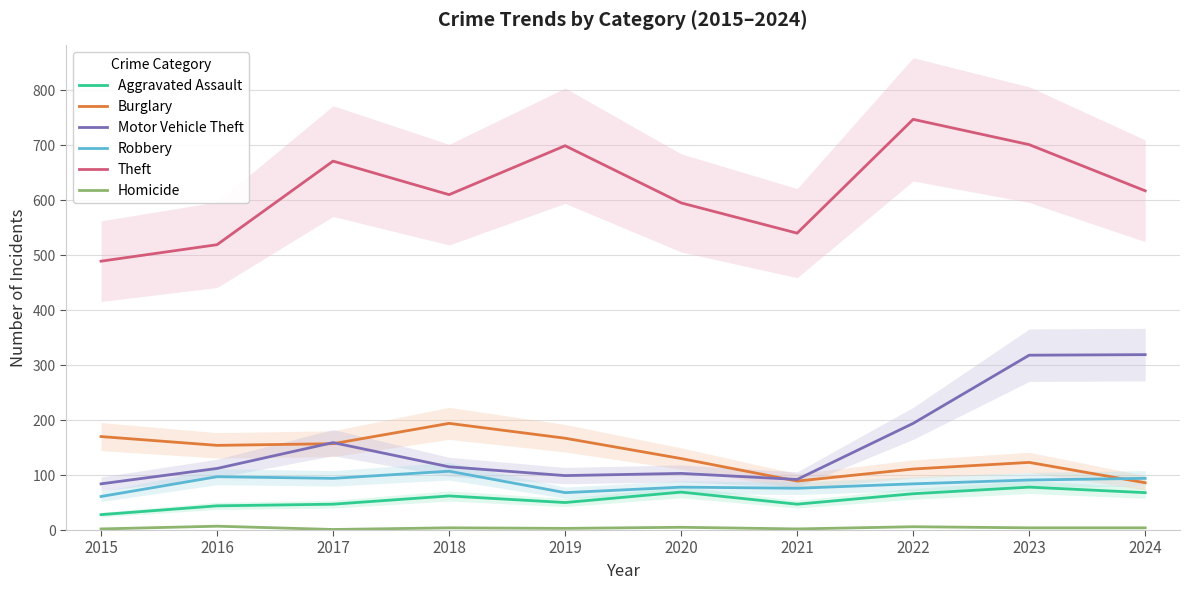

What is the average value of the Homicide series?

4